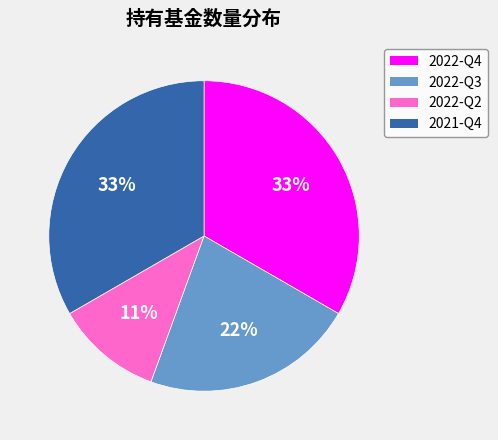

Is the sum of 2022-Q3 and 2021-Q4 greater than half?

Yes